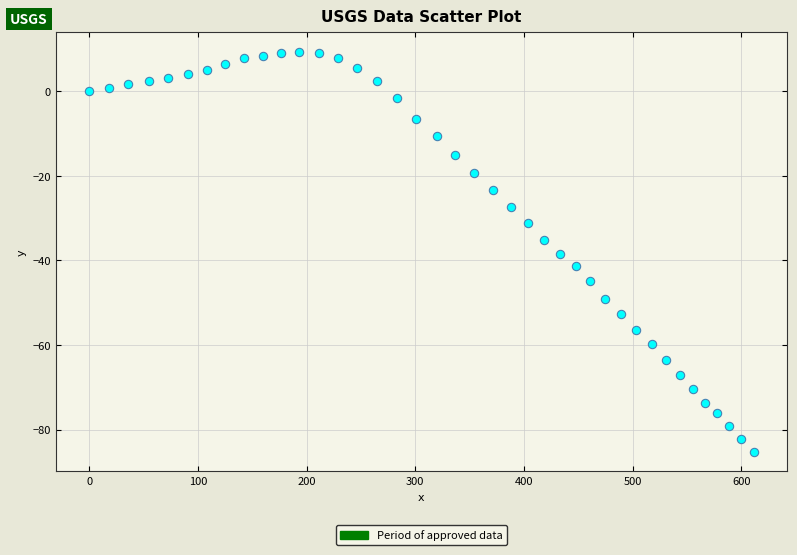

What is the range of X values (max minus min)?

611.5